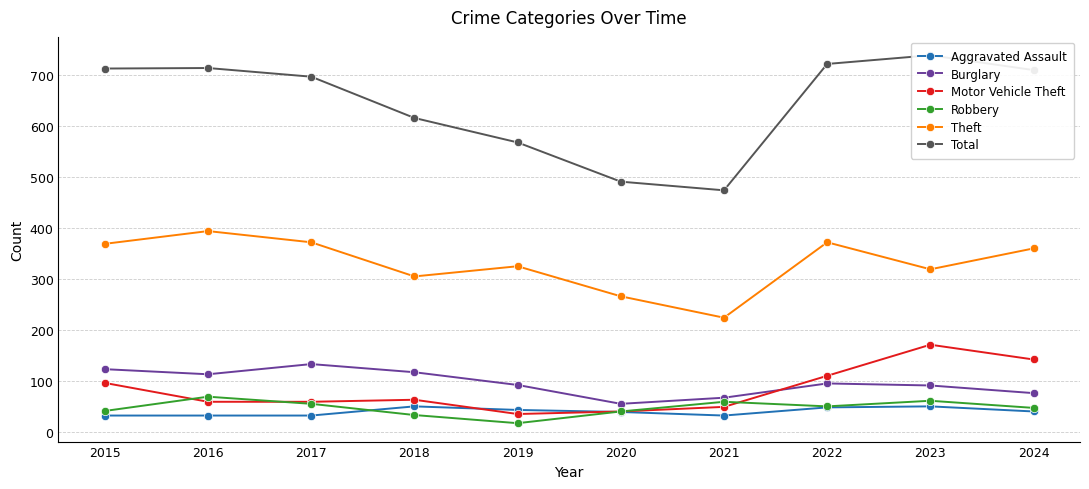

Where does the Total series first go above 710?

2015